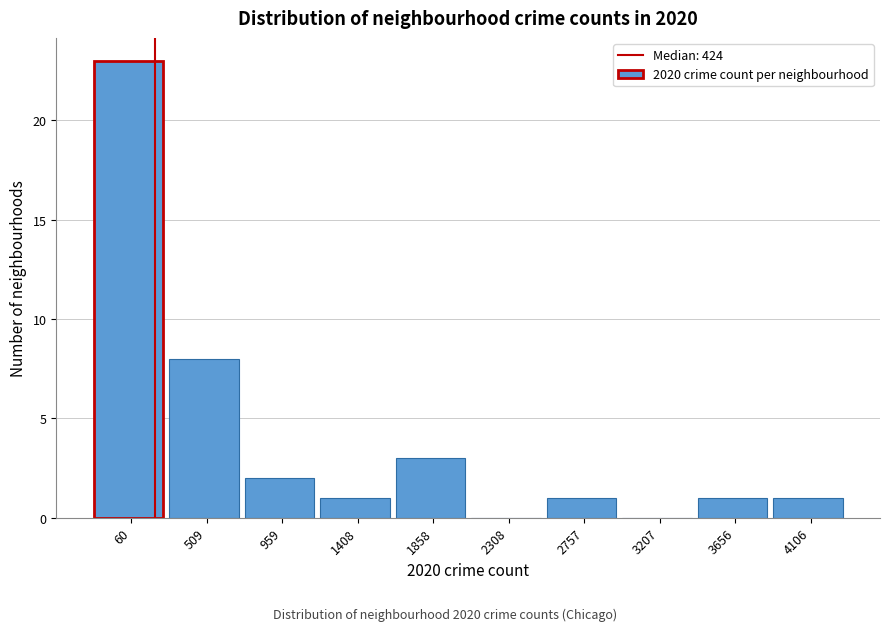

Is it true that the value at 60 is 38?

False